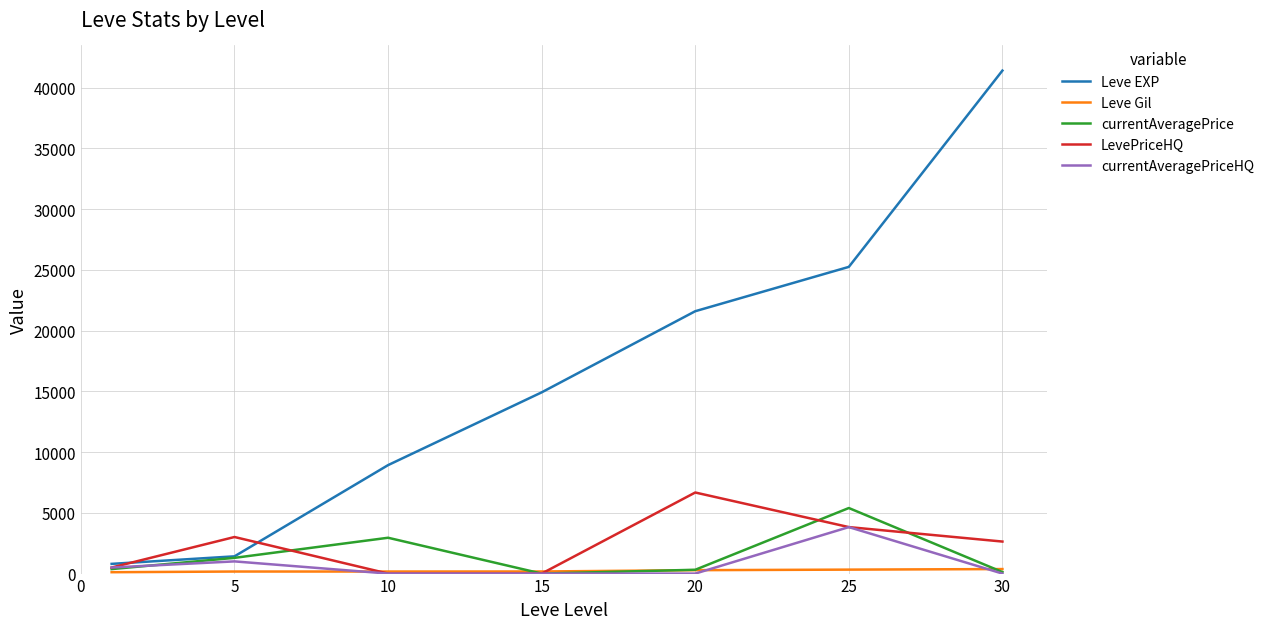

Which series has the largest total across all categories?

Leve EXP